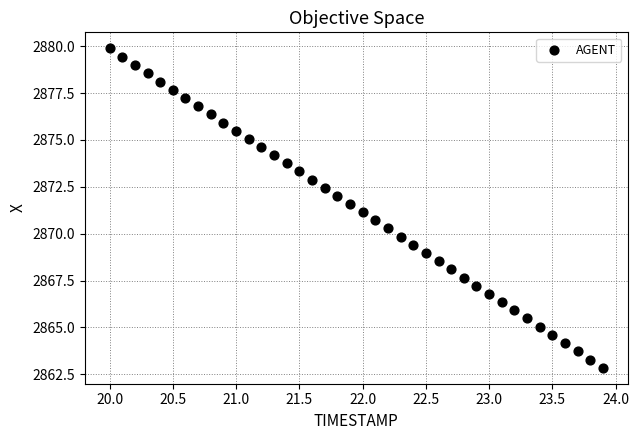

What is the range of Y values (max minus min)?

17.0